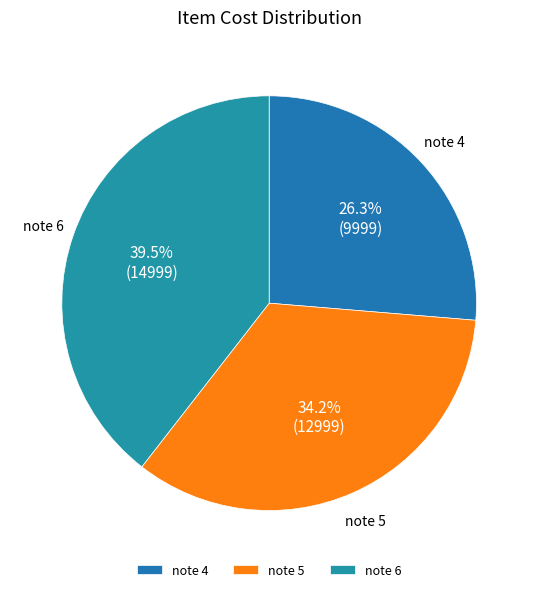

Which slice is the smallest?

note 4